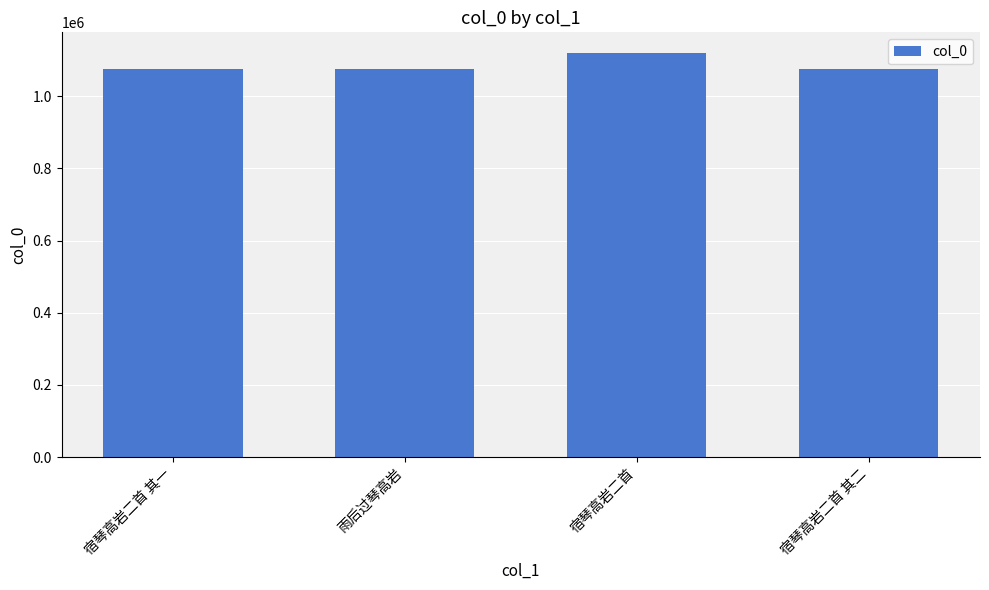

What is the sum of the values at 宿琴高岩二首 and 宿琴高岩二首 其二?

2195622